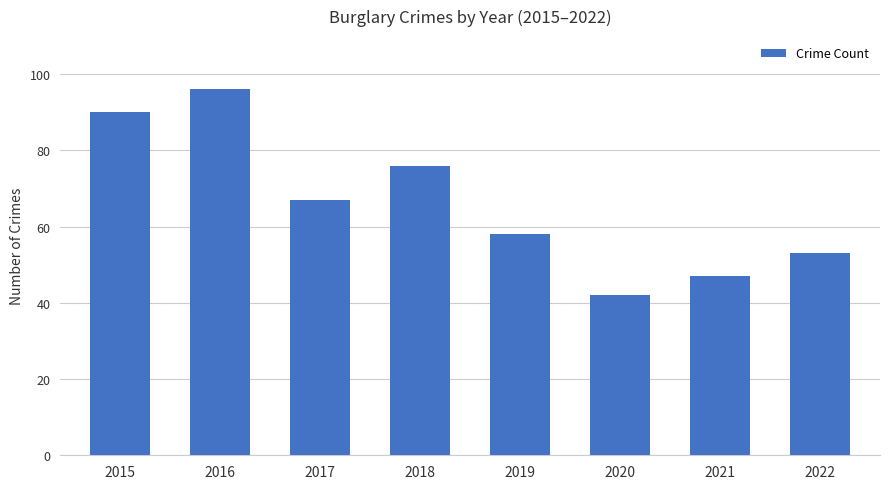

The value at 2022 is 34. True or false?

False